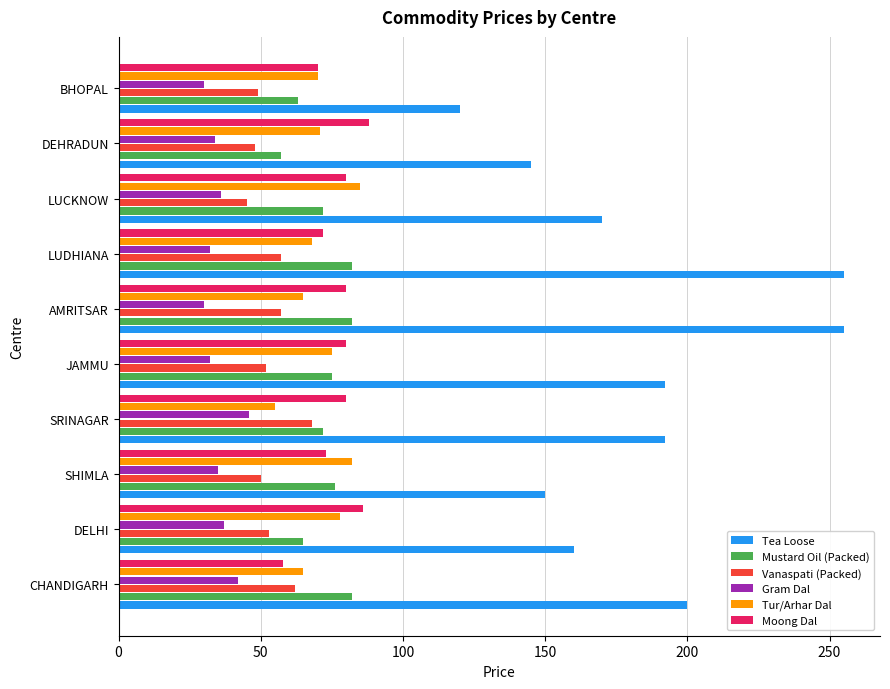

What is the maximum value shown in the chart?

255